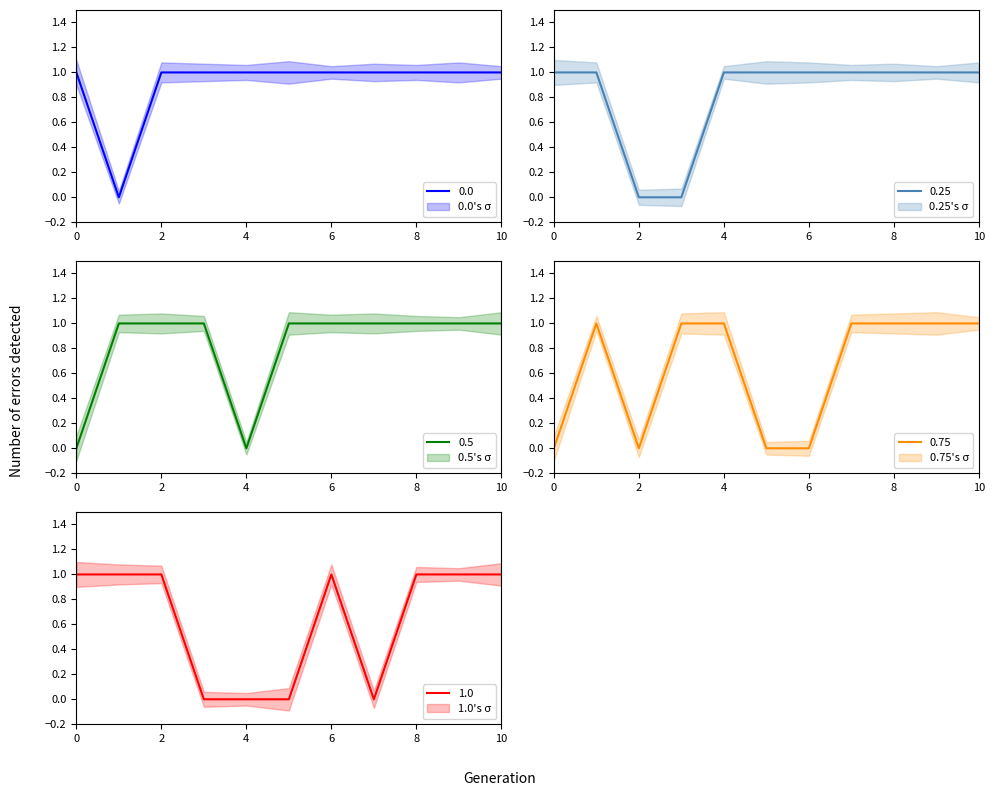

How many lines are shown in the chart?

5